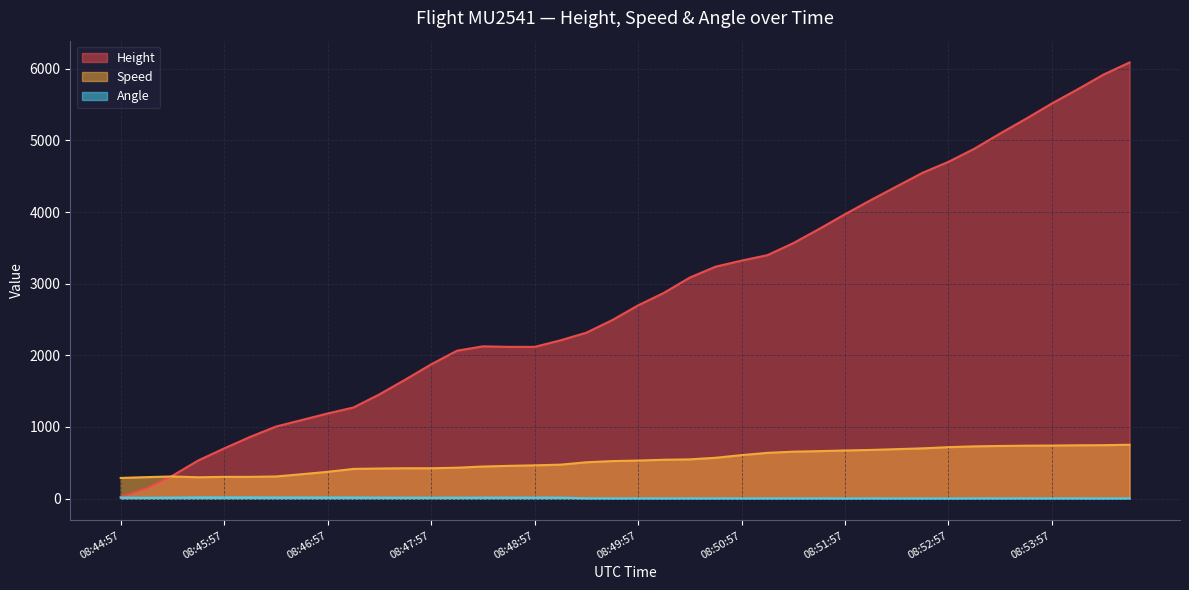

What is the sum of all Angle values?

326.0